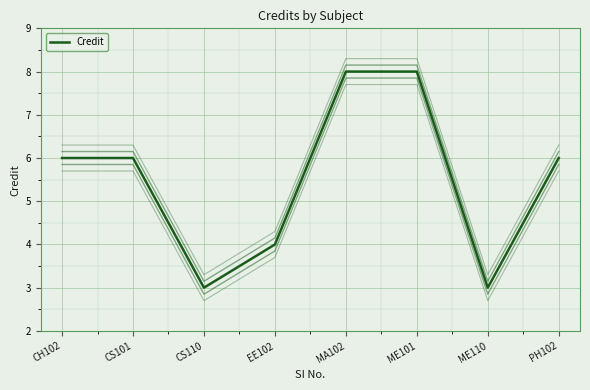

What is the change in value from CH102 to ME110?

-3